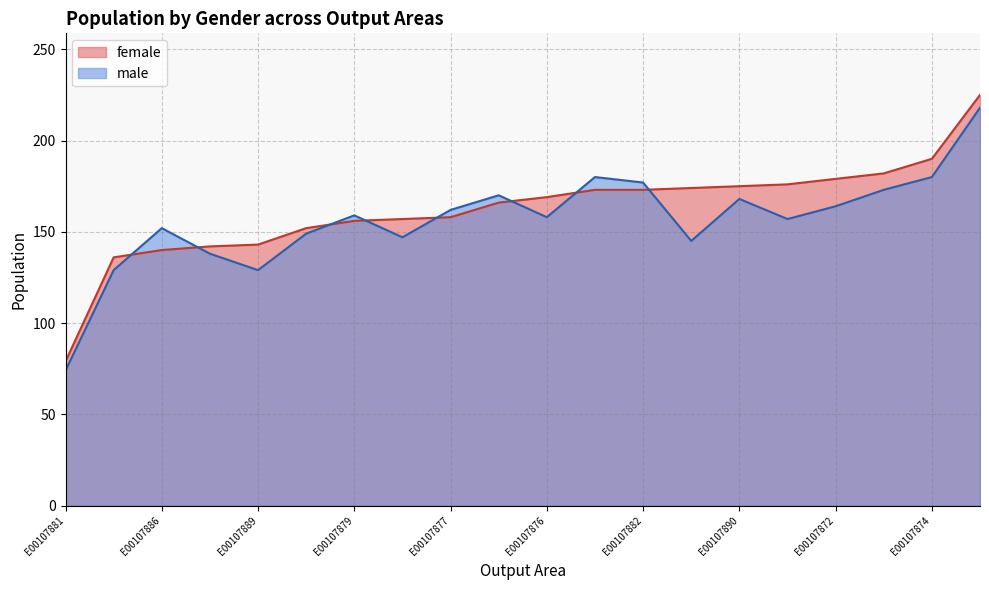

How many times do male and female cross each other?

8